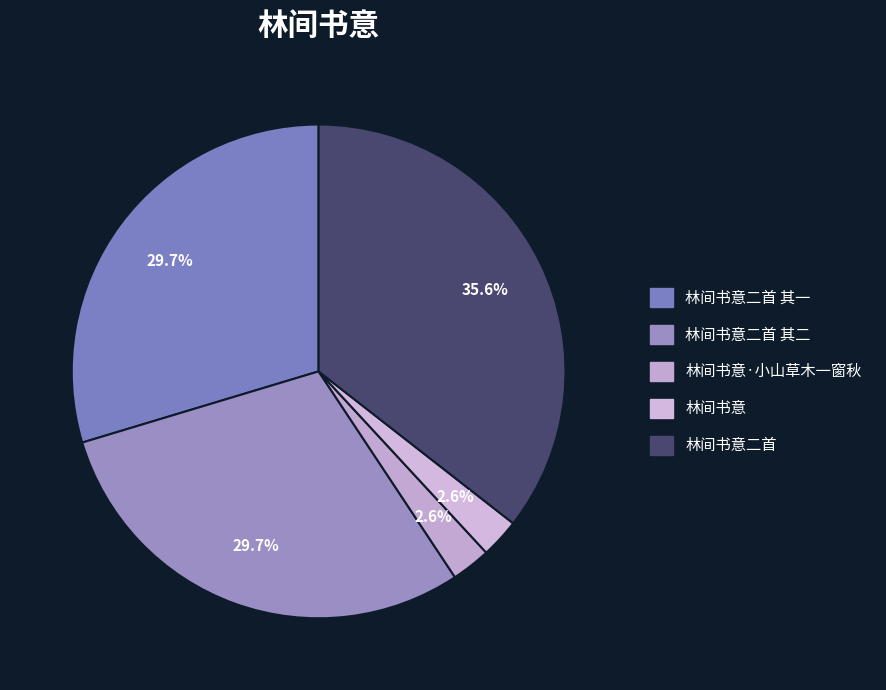

How many segments does this pie chart have?

5